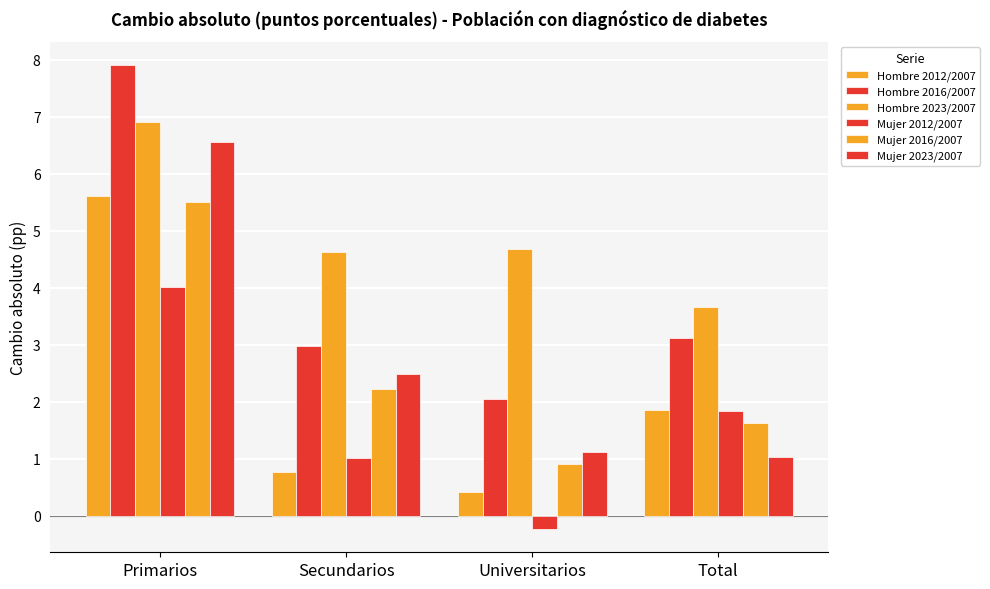

How many groups of bars are there?

4